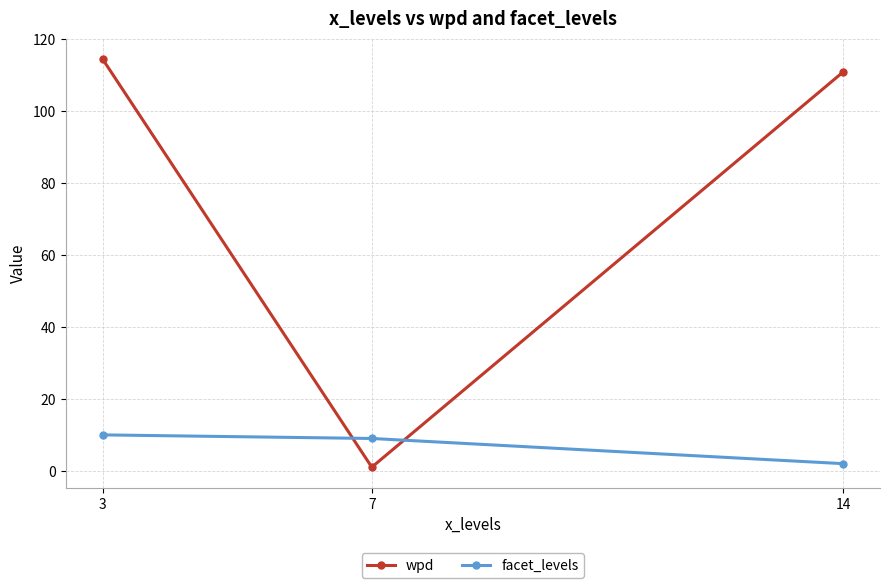

Which series has the widest spread of values?

wpd